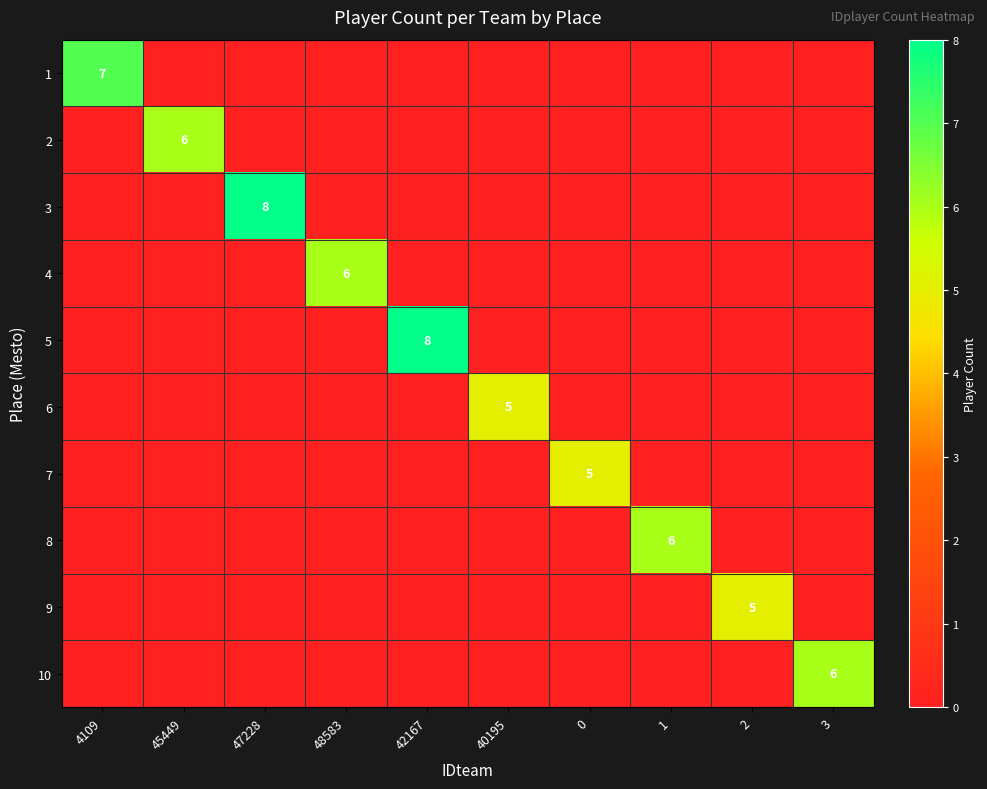

Is it true that 6 equals 9 at 40195?

False